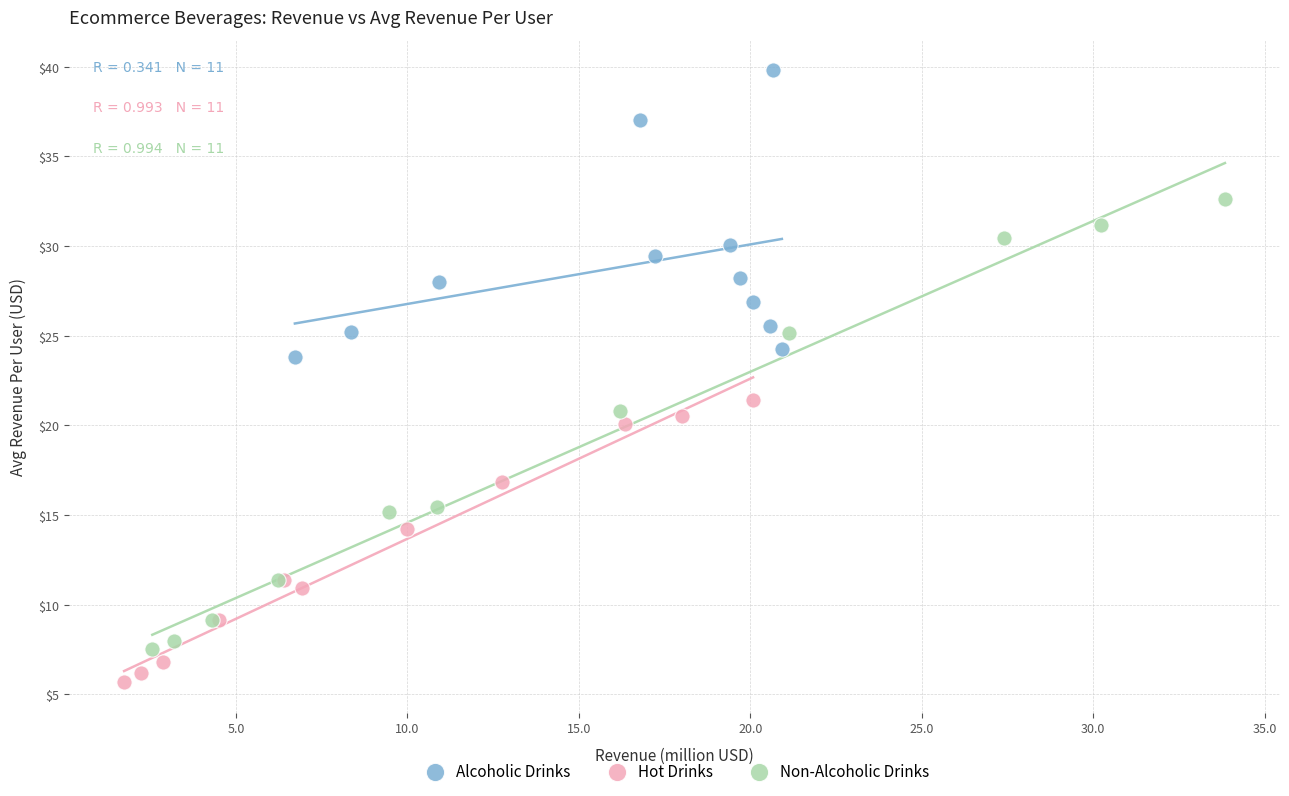

Which series reaches the maximum Y coordinate?

Alcoholic Drinks